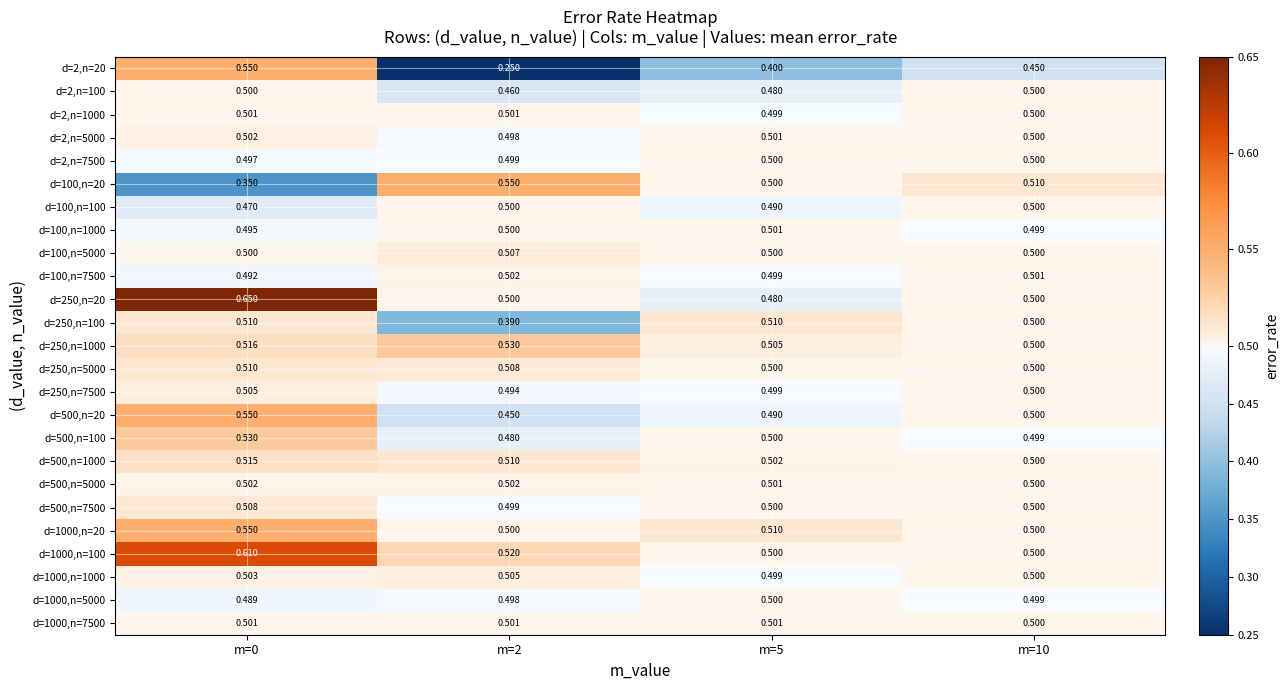

How many distinct data groups are displayed?

25